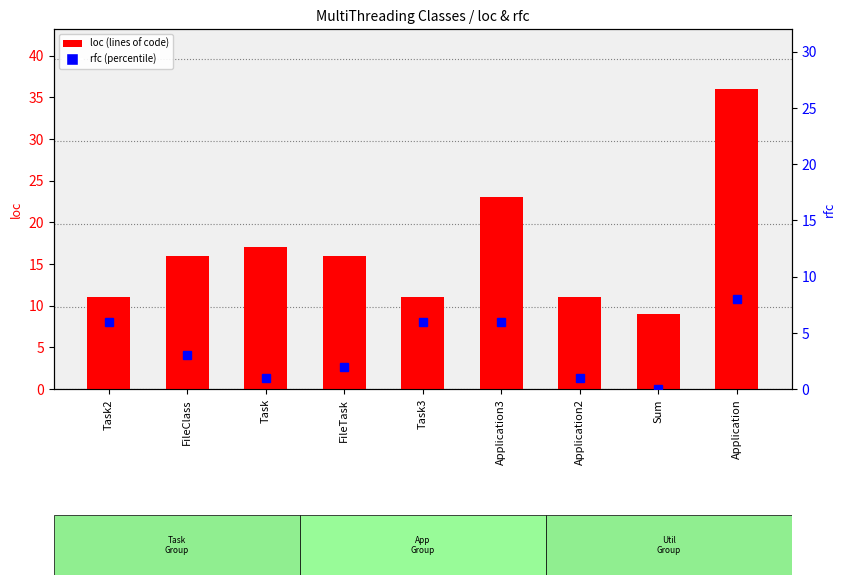

Which series has the largest total across all categories?

loc